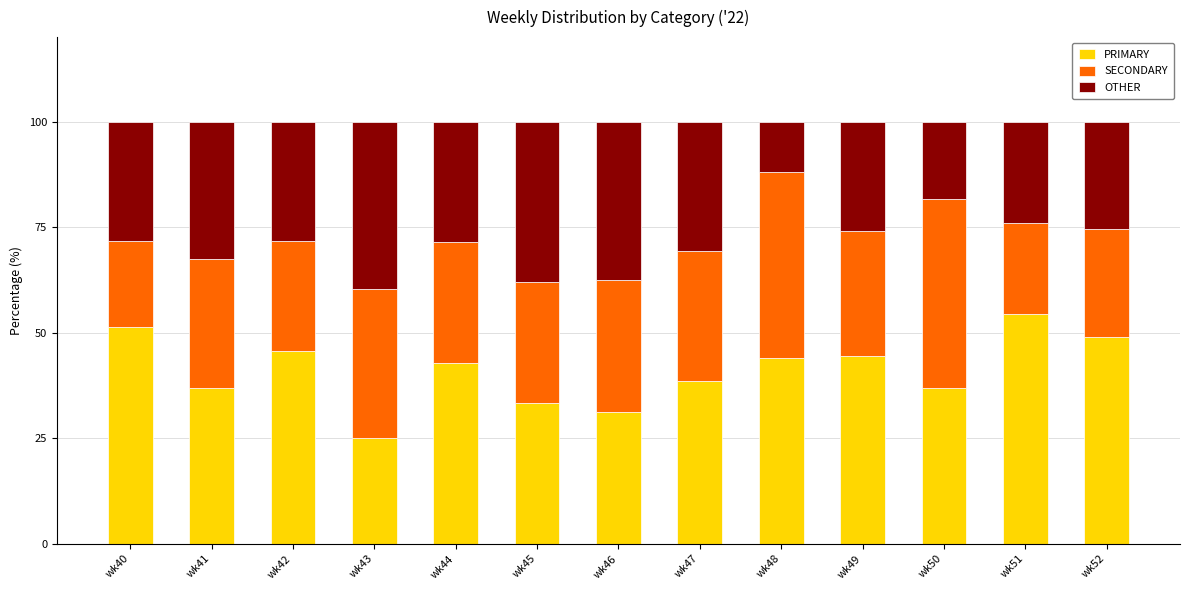

What is the total value across all series at wk52?

100.0